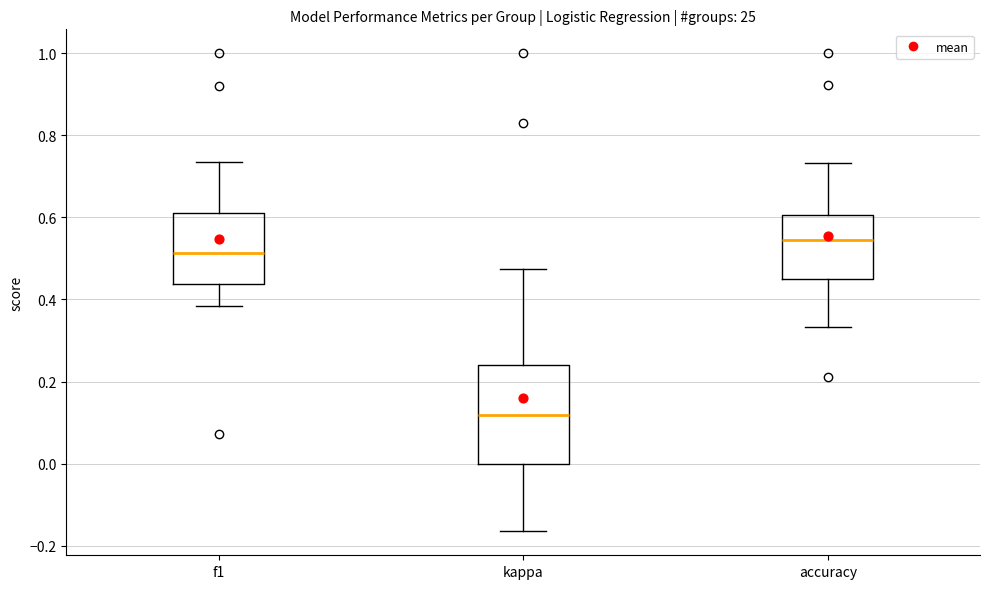

Which box is the tallest, from its lower edge to its upper edge?

kappa